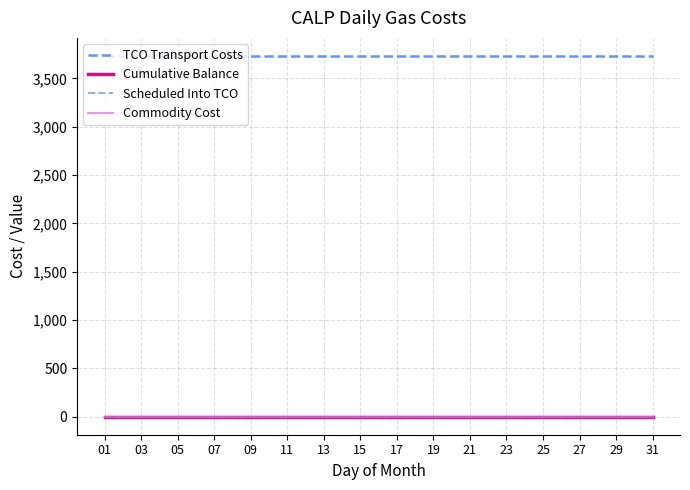

Reading left to right, extract all data points from this chart.

TCO Transport Costs: 3733.2	3733.2	3733.2	3733.2	3733.2	3733.2	3733.2	3733.2	3733.2	3733.2	3733.2	3733.2	3733.2	3733.2	3733.2	3733.2	3733.2	3733.2	3733.2	3733.2	3733.2	3733.2	3733.2	3733.2	3733.2	3733.2	3733.2	3733.2	3733.2	3733.2	3733.2
Cumulative Balance: 0.0	0.0	0.0	0.0	0.0	0.0	0.0	0.0	0.0	0.0	0.0	0.0	0.0	0.0	0.0	0.0	0.0	0.0	0.0	0.0	0.0	0.0	0.0	0.0	0.0	0.0	0.0	0.0	0.0	0.0	0.0
Scheduled Into TCO: 0.0	0.0	0.0	0.0	0.0	0.0	0.0	0.0	0.0	0.0	0.0	0.0	0.0	0.0	0.0	0.0	0.0	0.0	0.0	0.0	0.0	0.0	0.0	0.0	0.0	0.0	0.0	0.0	0.0	0.0	0.0
Commodity Cost: 0.0	0.0	0.0	0.0	0.0	0.0	0.0	0.0	0.0	0.0	0.0	0.0	0.0	0.0	0.0	0.0	0.0	0.0	0.0	0.0	0.0	0.0	0.0	0.0	0.0	0.0	0.0	0.0	0.0	0.0	0.0